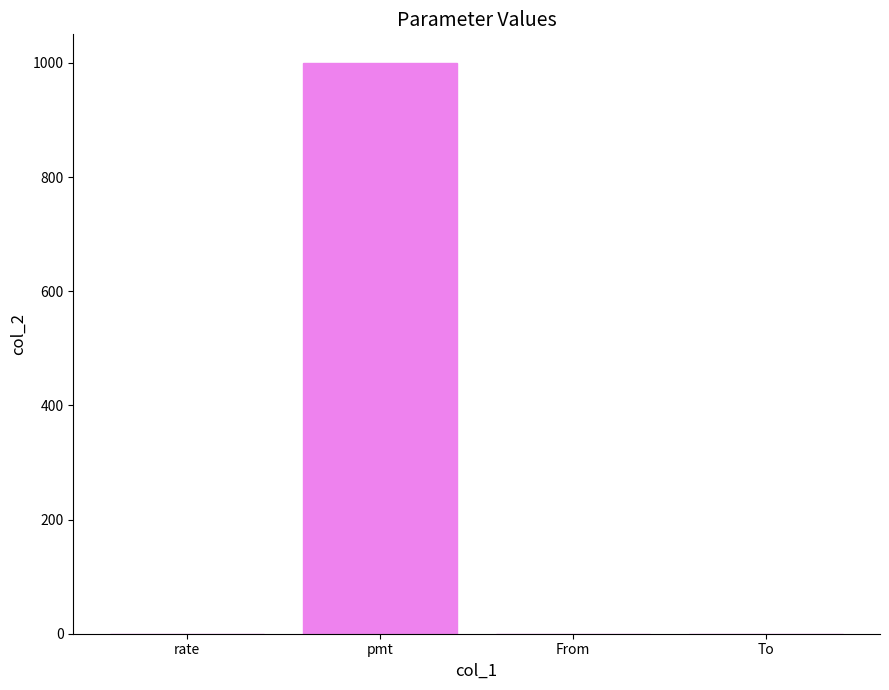

Is it true that the value at From is 0.0?

True